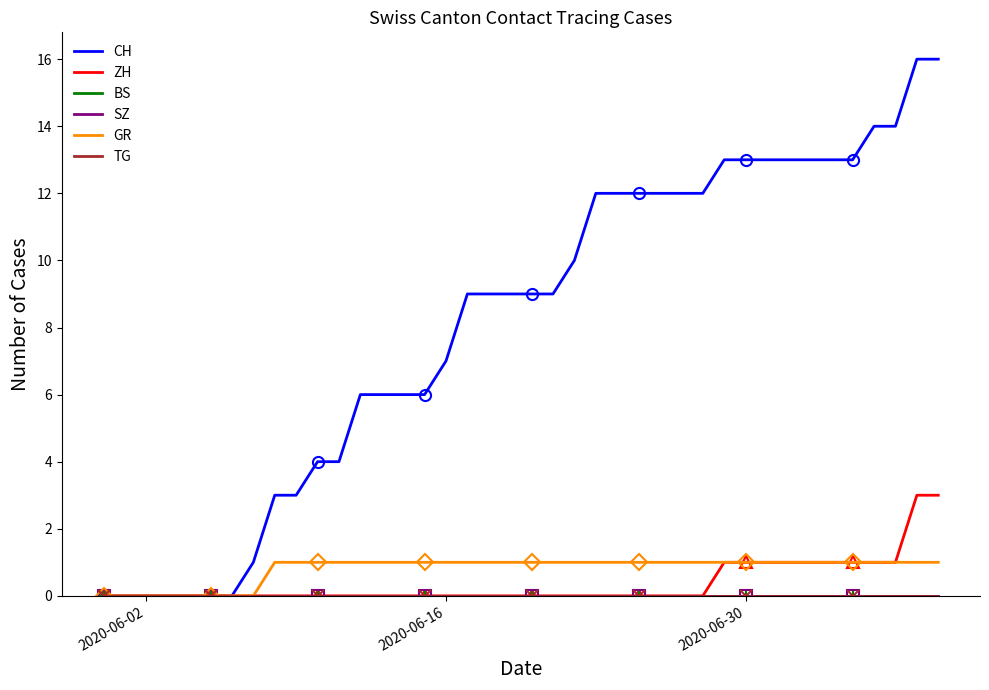

Rank the series by their maximum value, from lowest to highest.

BS, SZ, TG, GR, ZH, CH